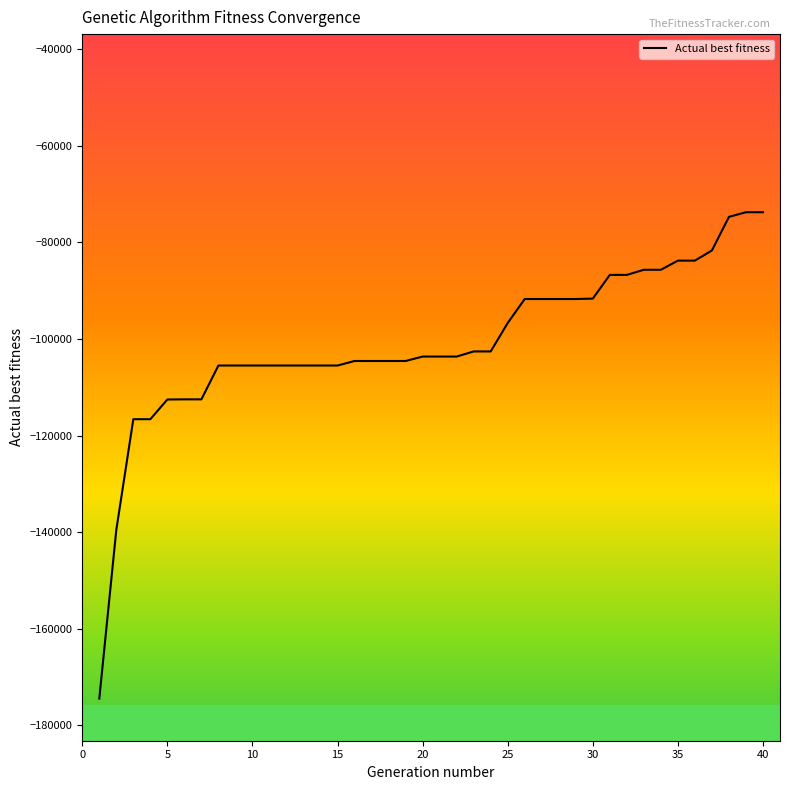

What is the difference between the maximum and minimum values?

100694